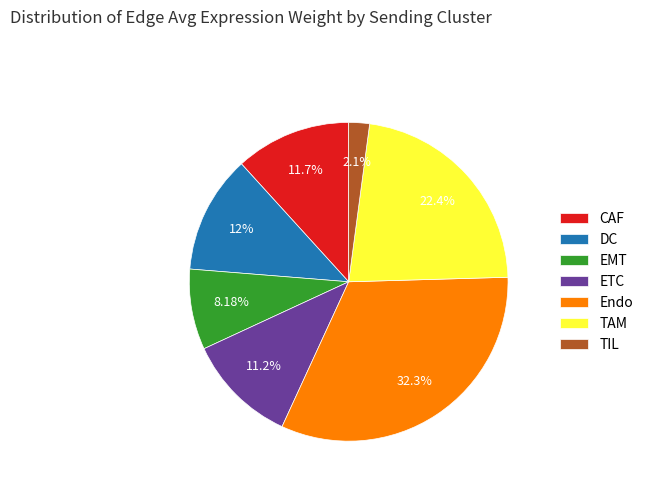

Combined, do TAM and Endo account for over 50%?

Yes